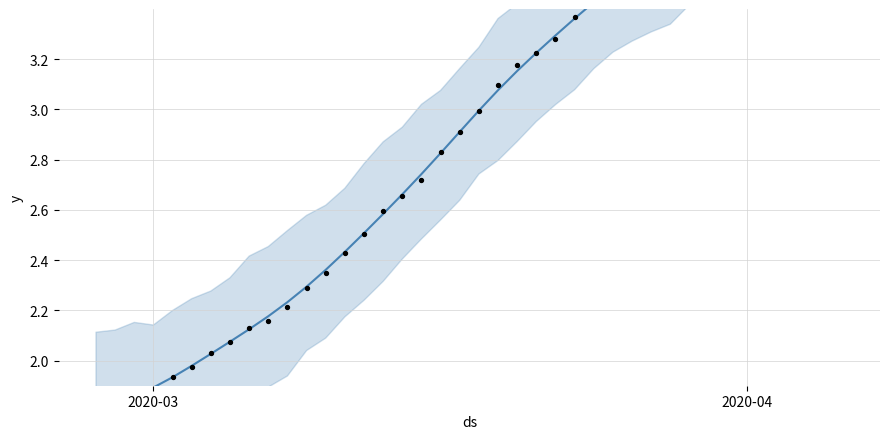

Which has a higher value, 37 or 13?

37